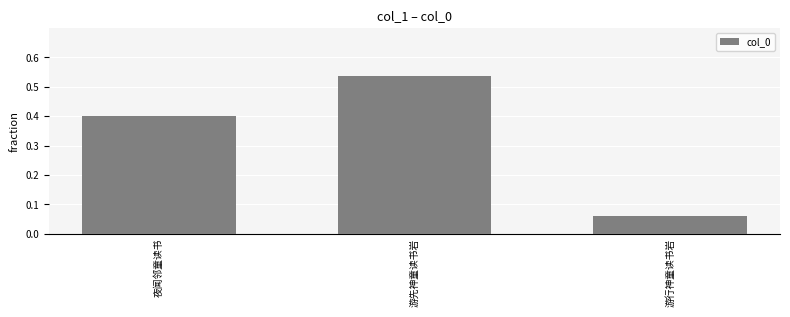

Rank the categories by value from highest to lowest.

游先神童读书岩, 夜闻邻童读书, 游行神童读书岩